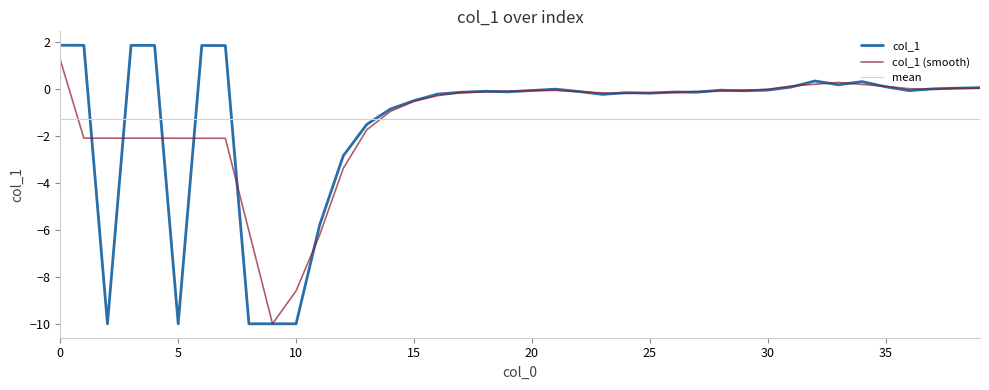

What is the average value of the mean series?

-1.3